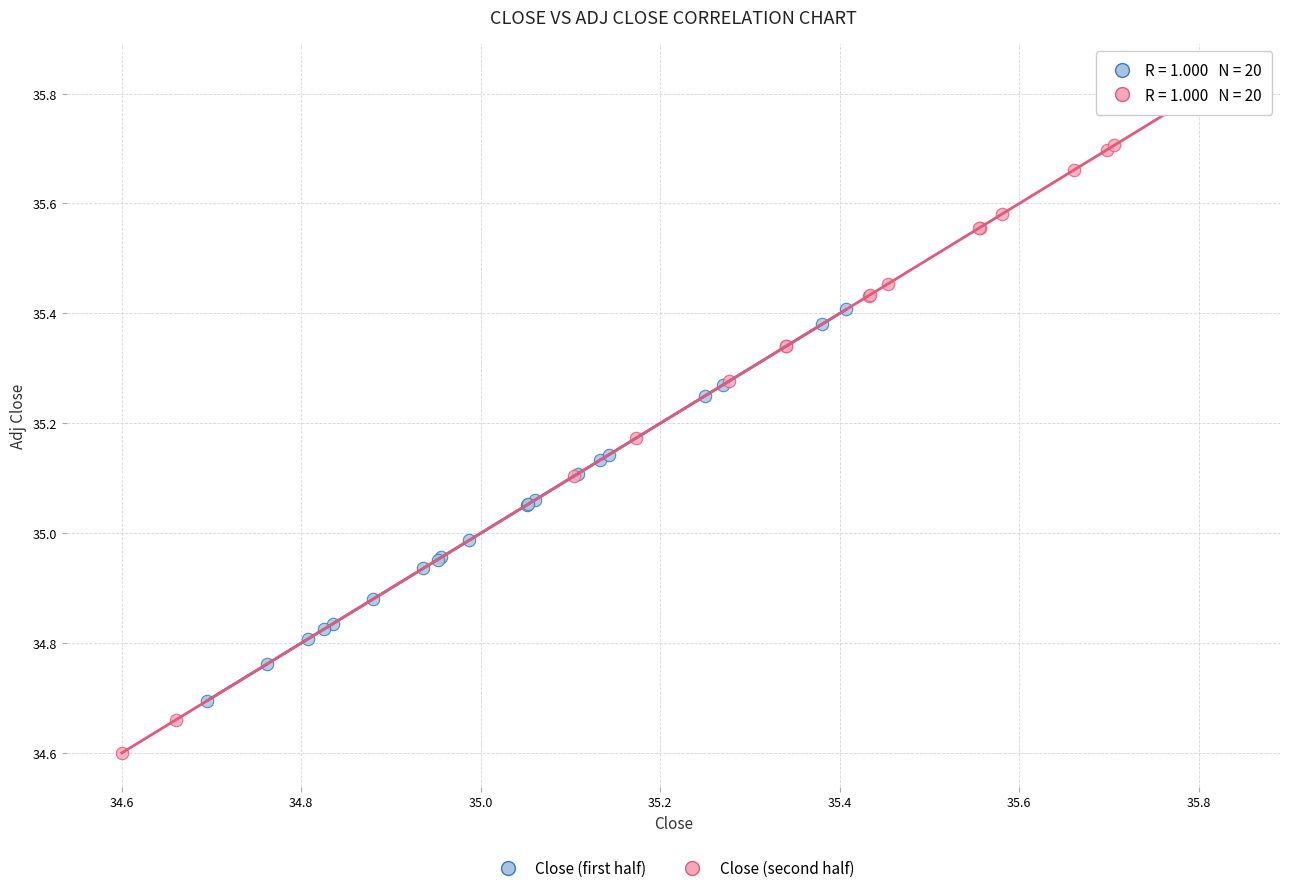

Which series has the widest spread of Y values?

Close (second half)